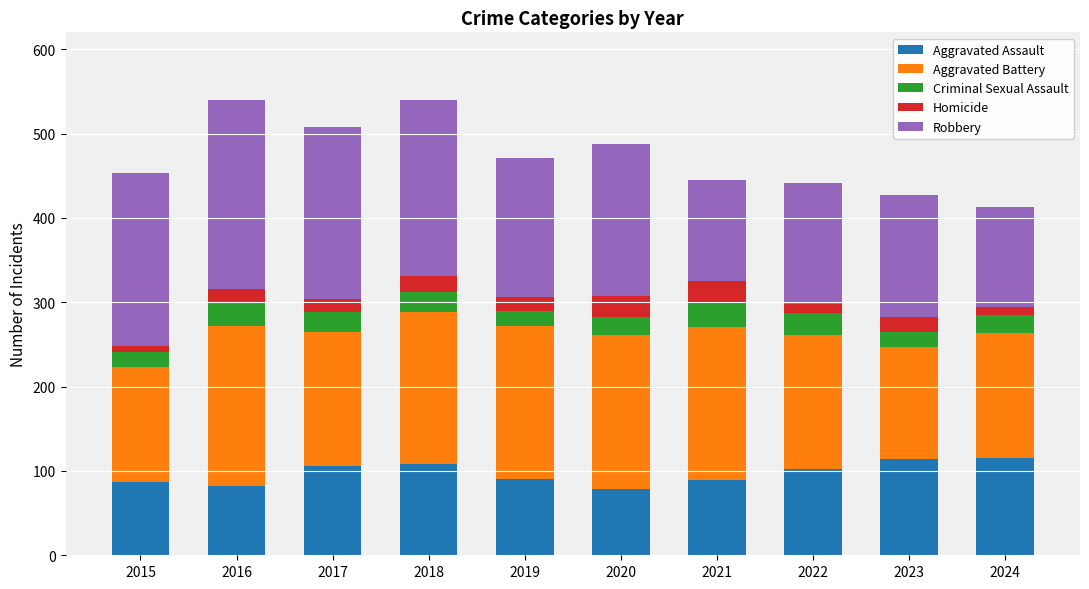

The value of Aggravated Assault at 2021 is 89. True or false?

True